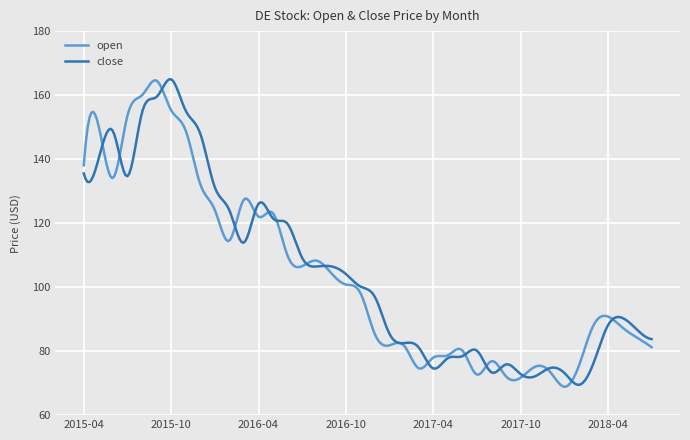

What are all the series names shown in the legend?

open, close